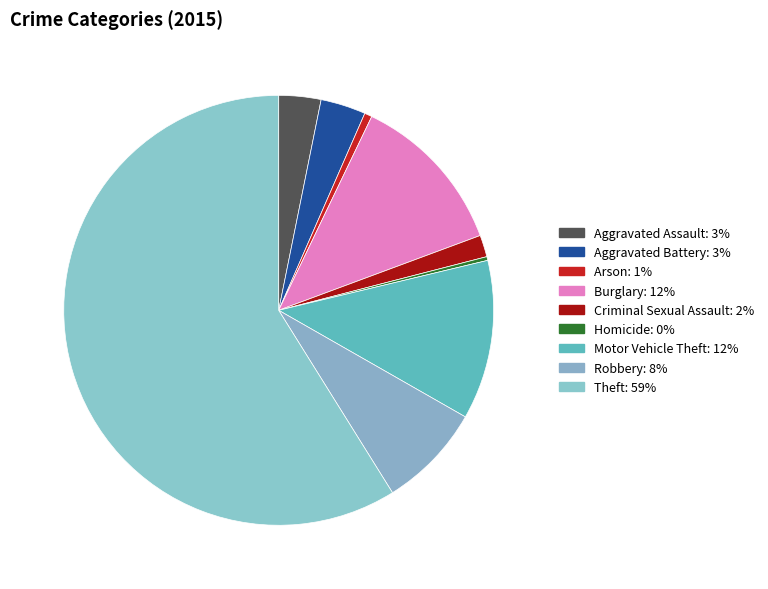

How many slices are in this pie chart?

9